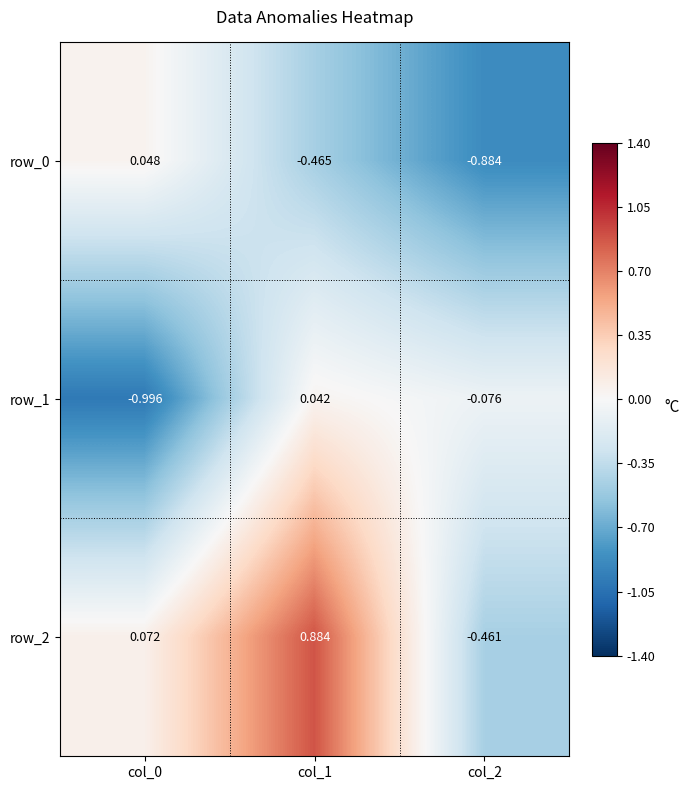

At which label does row_0 reach its minimum?

col_2